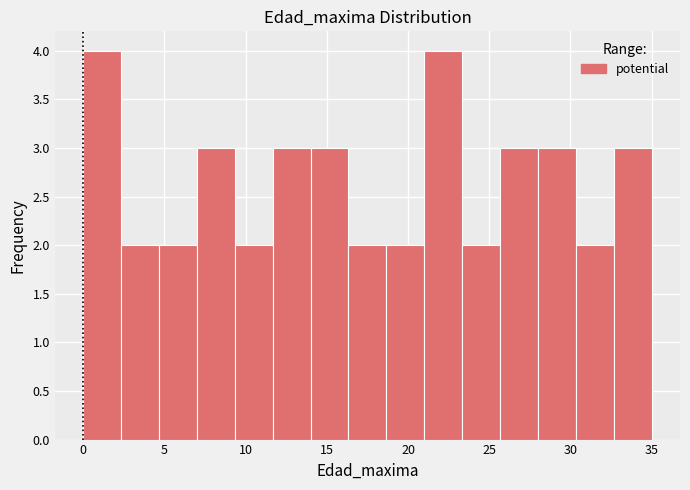

Reading left to right, list every bar in this chart as the range it spans on the x-axis followed by its height. Neither the bar edges nor the heights are printed on the chart, so give them approximately, as read against the axes.

0.0 to 2.5: 4
2.5 to 4.5: 2
4.5 to 7.0: 2
7.0 to 9.5: 3
9.5 to 11.5: 2
11.5 to 14.0: 3
14.0 to 16.5: 3
16.5 to 18.5: 2
18.5 to 21.0: 2
21.0 to 23.5: 4
23.5 to 25.5: 2
25.5 to 28.0: 3
28.0 to 30.5: 3
30.5 to 32.5: 2
32.5 to 35.0: 3